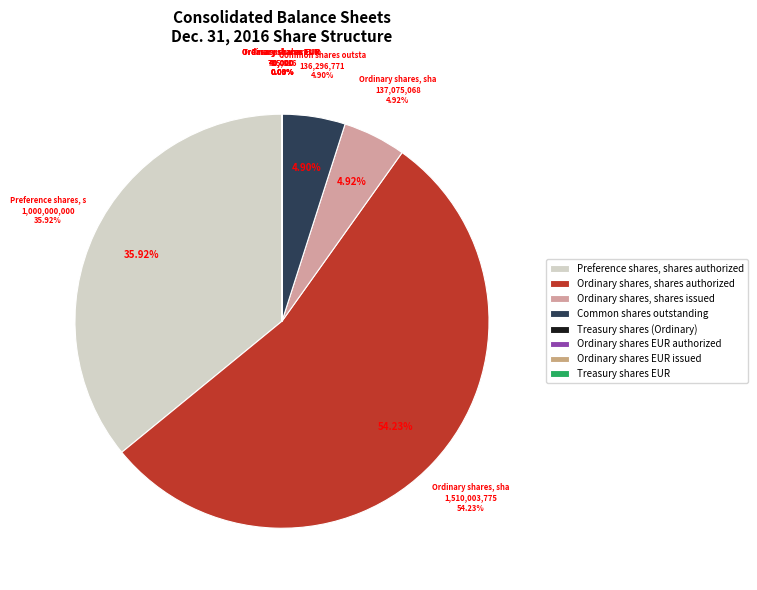

Rank the categories by value from lowest to highest.

Ordinary shares EUR authorized, Ordinary shares EUR issued, Treasury shares EUR, Treasury shares (Ordinary), Common shares outstanding, Ordinary shares, shares issued, Preference shares, shares authorized, Ordinary shares, shares authorized